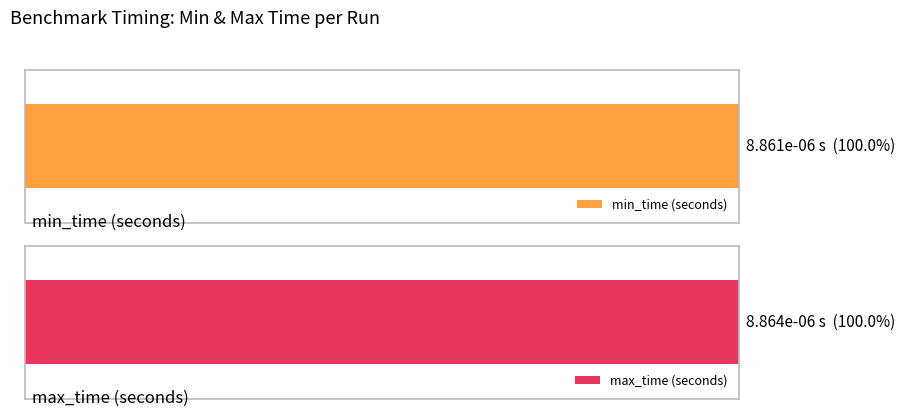

Rank the series by their average value, from highest to lowest.

max_time (seconds), min_time (seconds)